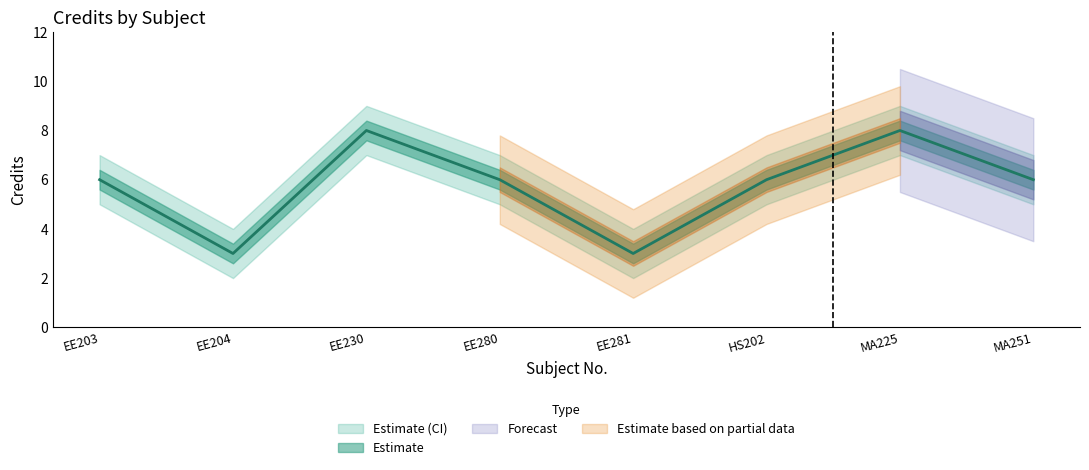

What is the lowest value of the Credit_lower series?

2